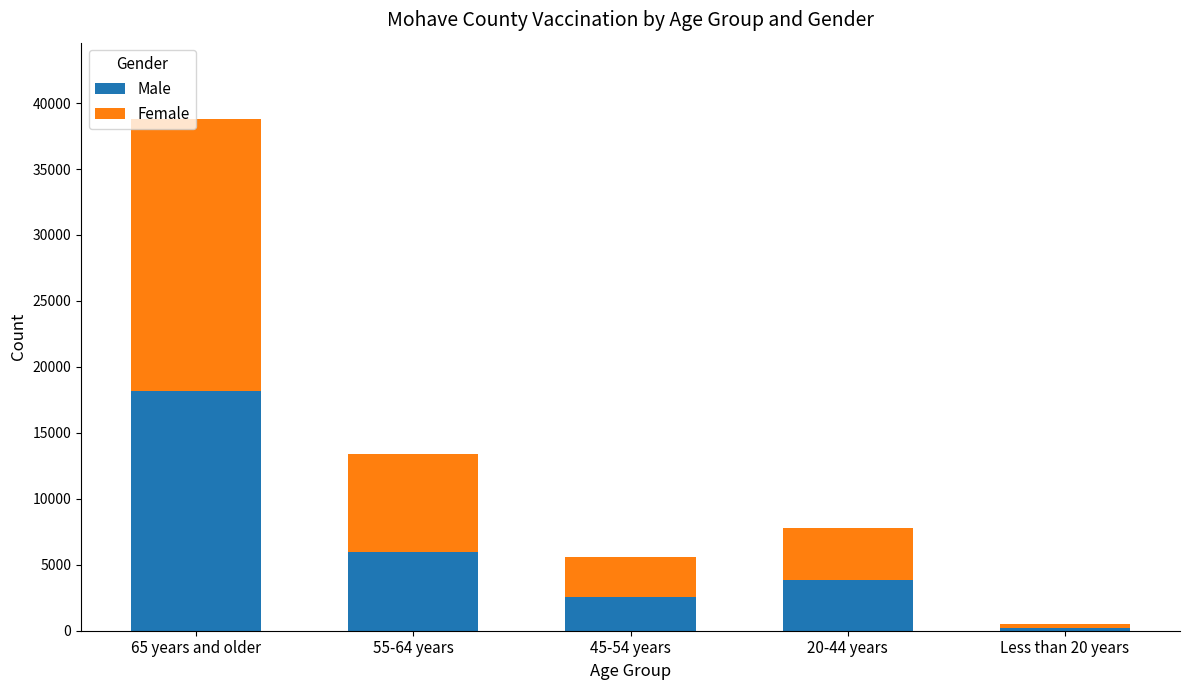

Which category has the highest value in the Male series?

65 years and older